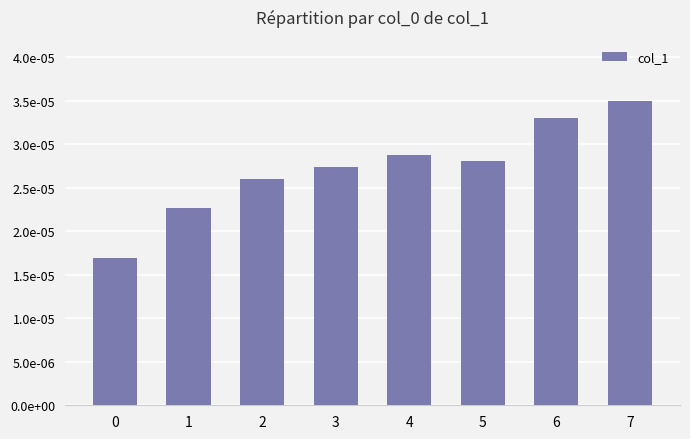

True or false: the data shows 0.0 at 2.

False